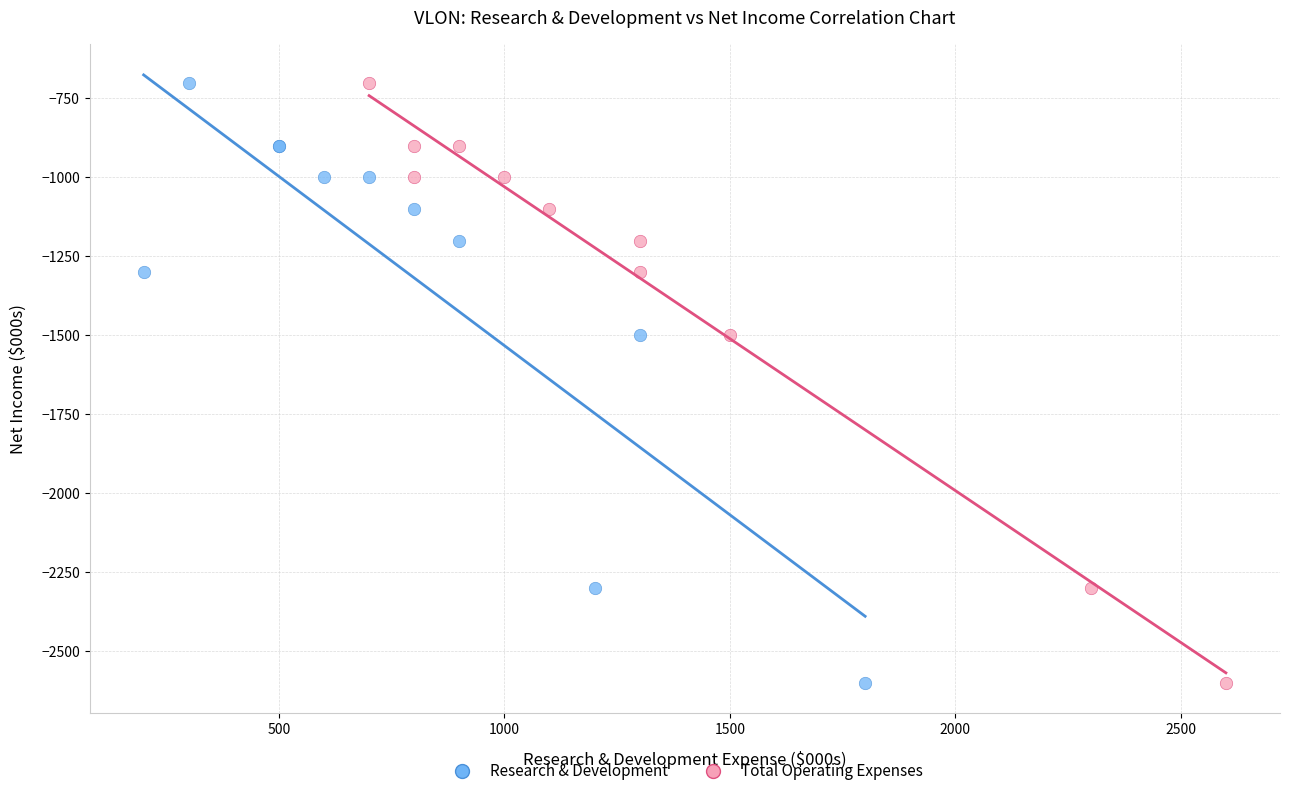

What are all the series names shown in the legend?

Research & Development, Total Operating Expenses